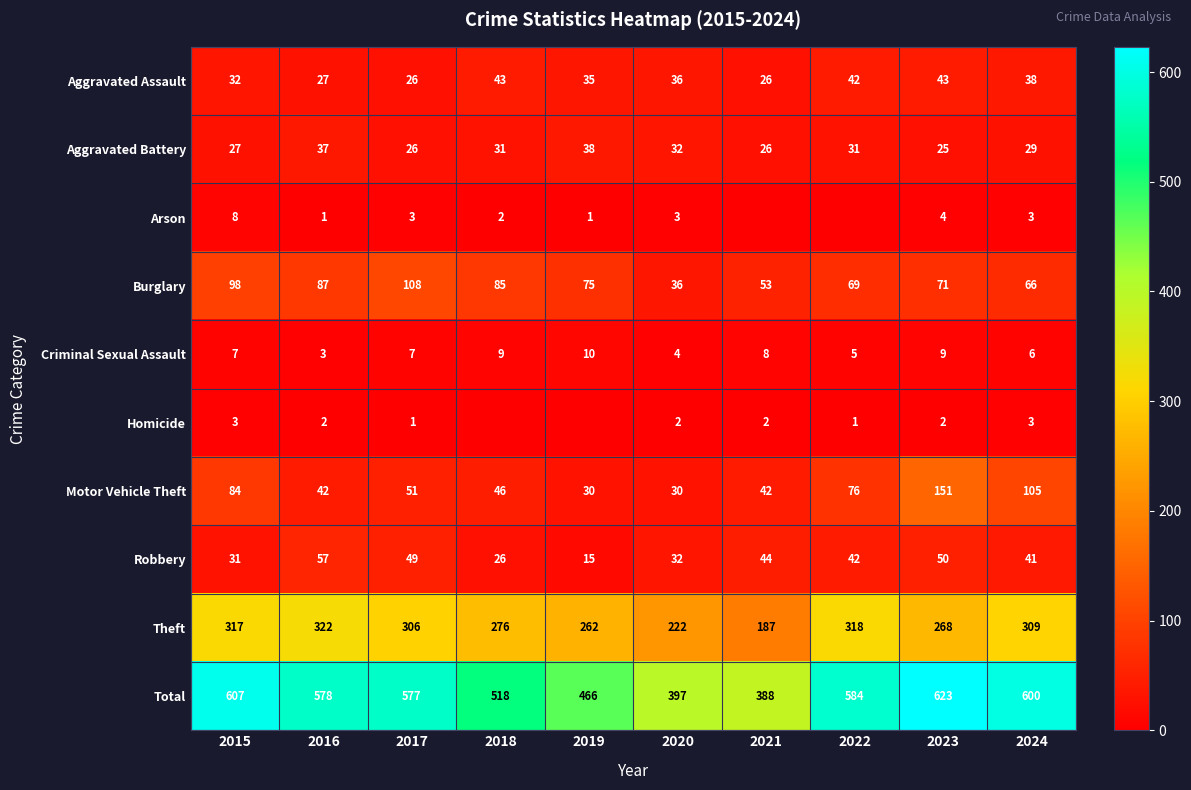

What is the difference between the maximum and minimum values in the Aggravated Assault series?

17